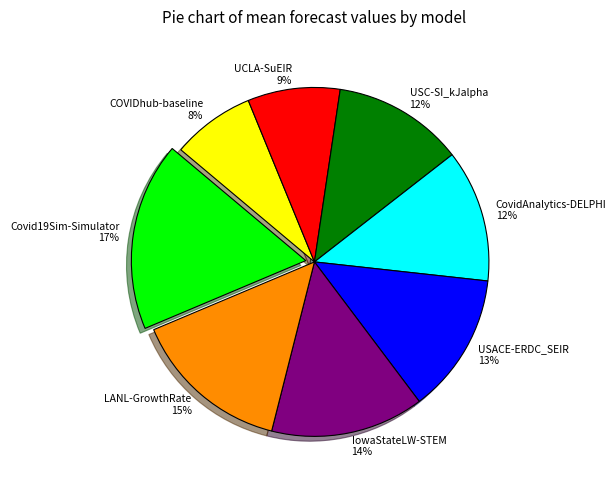

Approximately how many times larger is the value at CovidAnalytics-DELPHI 12% compared to USC-SI_kJalpha 12%?

1.0